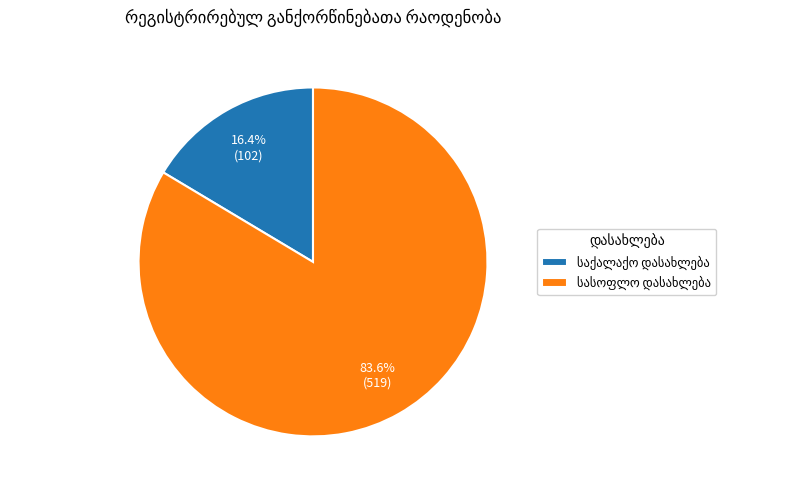

Is there a majority slice in this chart?

Yes